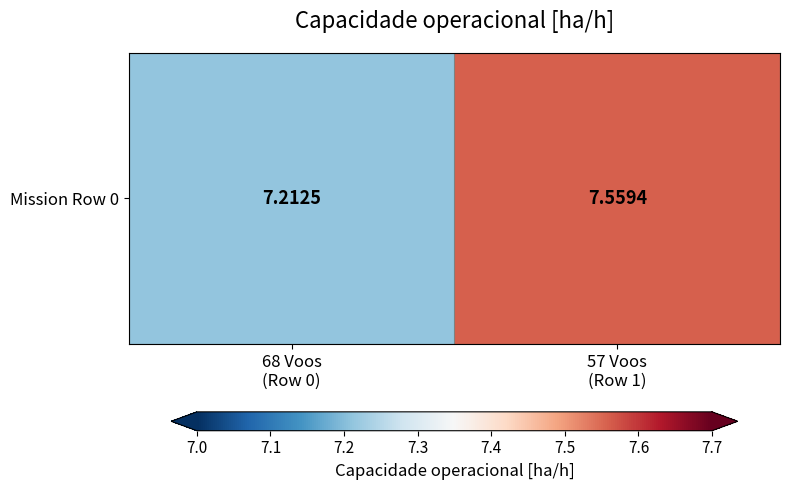

Reading left to right, extract all data points from this chart.

68 Voos
(Row 0)=7.2	57 Voos
(Row 1)=7.6